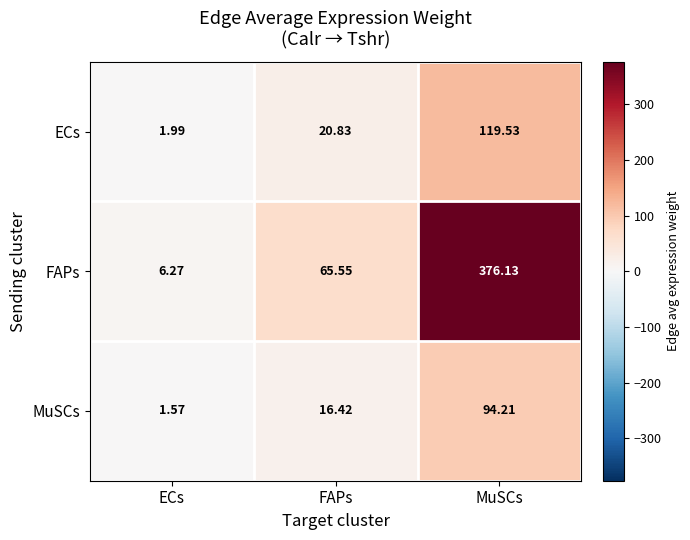

At which label does ECs reach its peak?

MuSCs